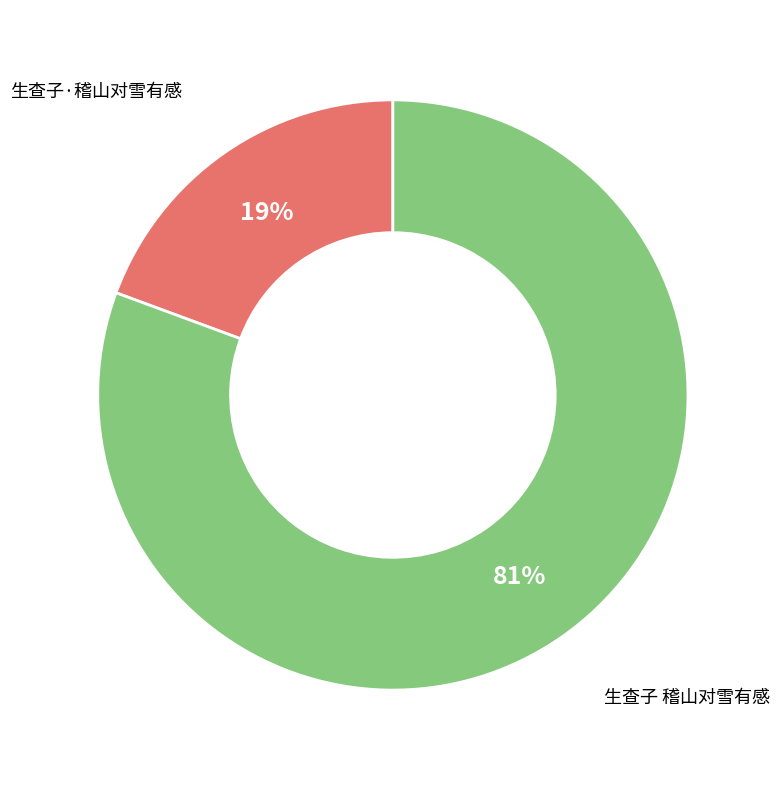

Between 生查子·稽山对雪有感 and 生查子 稽山对雪有感, which is larger?

生查子 稽山对雪有感